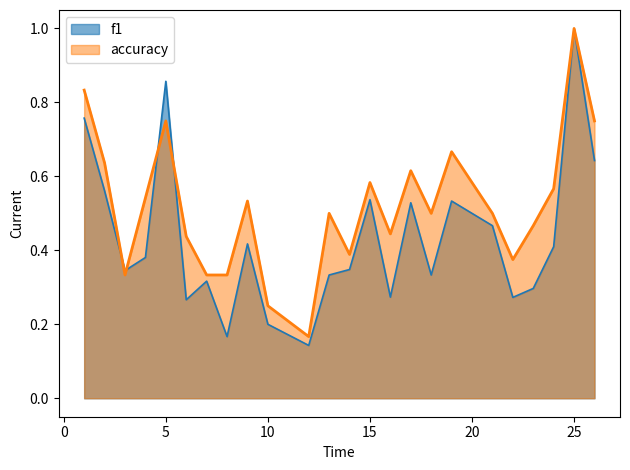

Where is the first local minimum for f1?

3